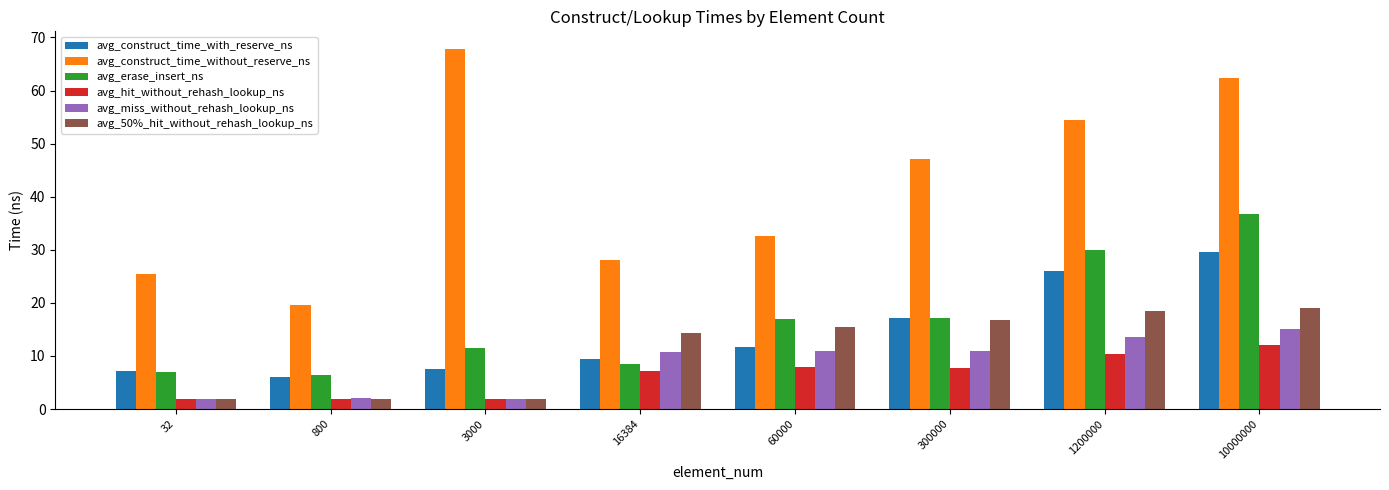

How many bars are there in each group?

6